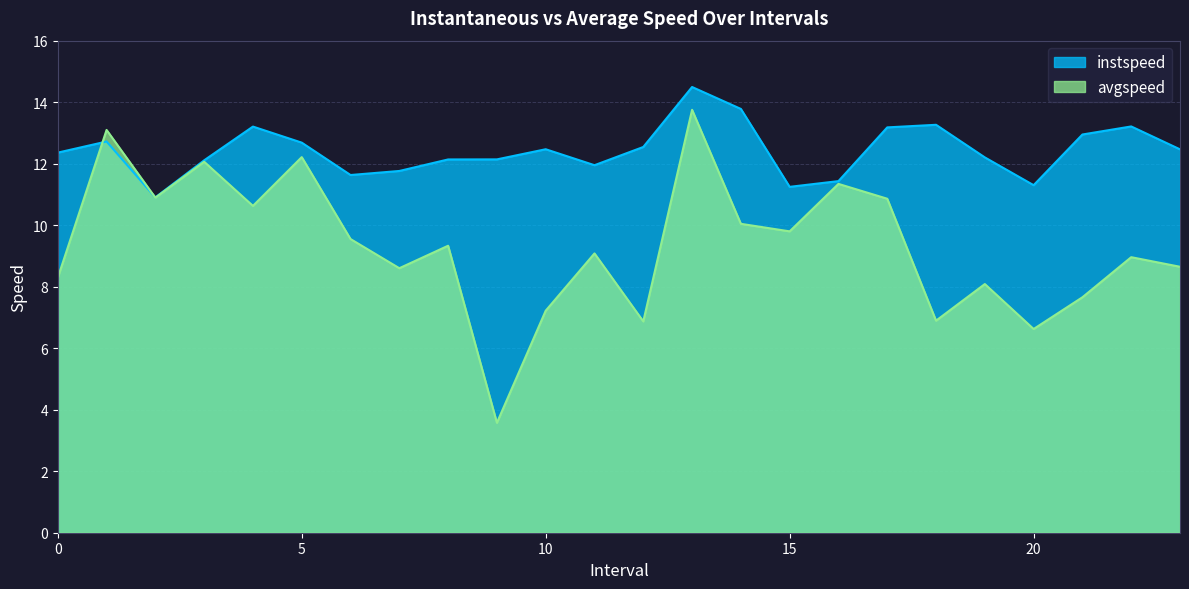

At which category does the chart reach its minimum across all series?

9